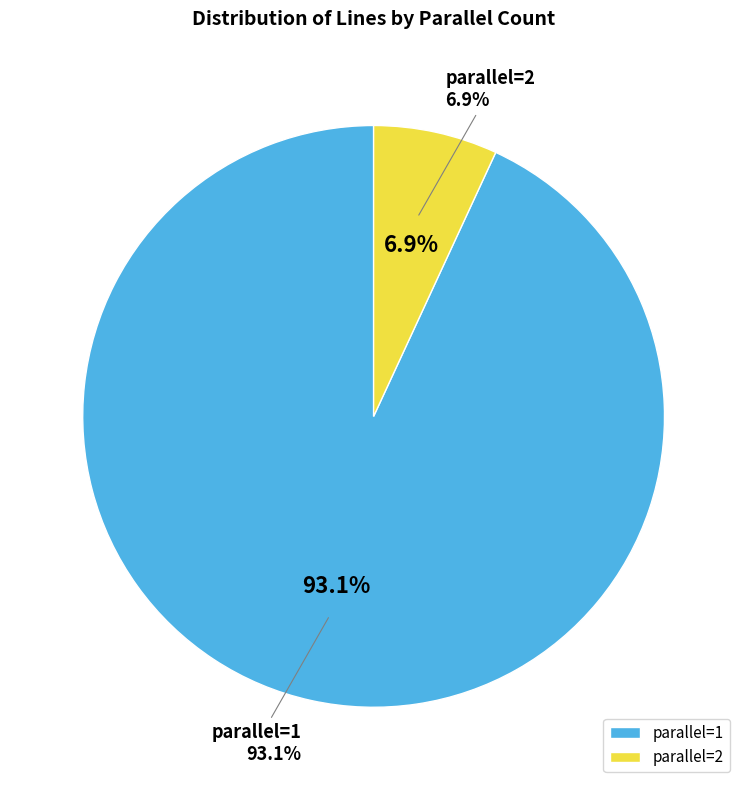

Do parallel=1 and parallel=2 together represent more than half of the pie?

Yes